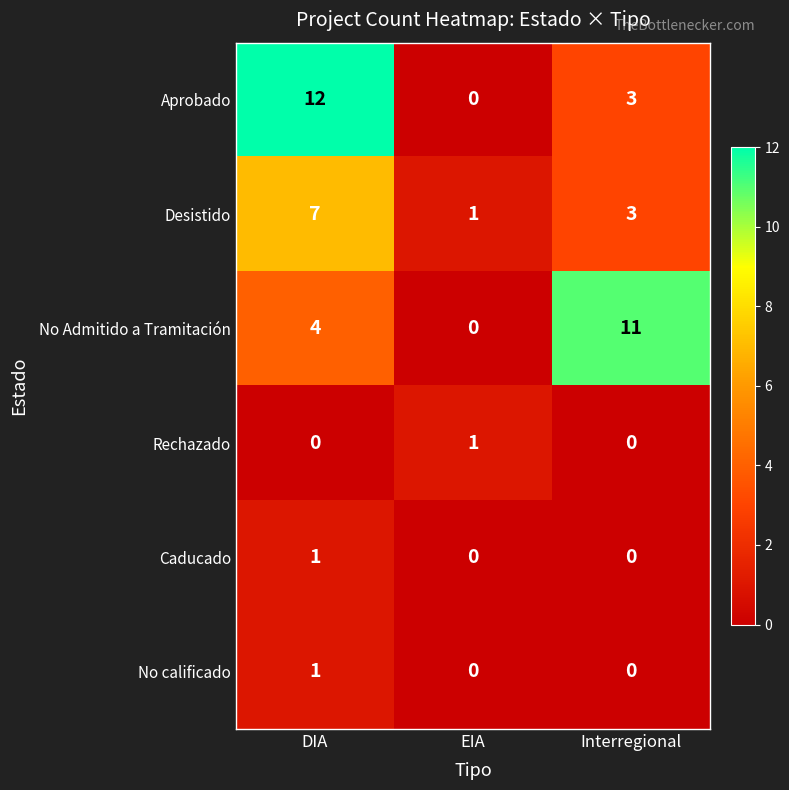

What is the difference between the maximum and minimum values in the No Admitido a Tramitación series?

11